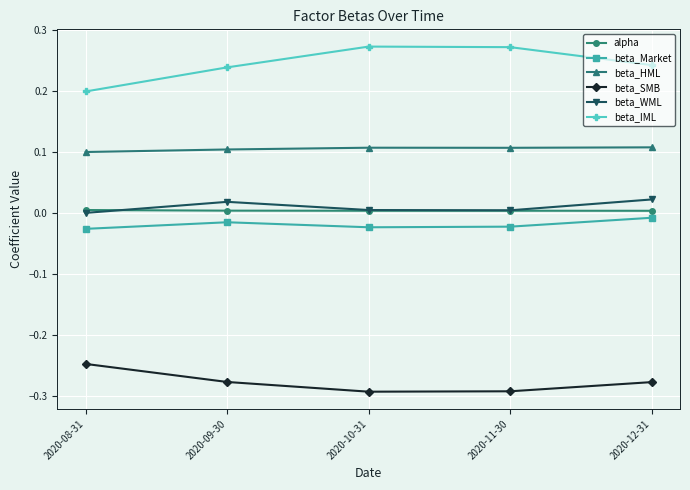

True or false: beta_WML has a value of 0.0 at 2020-08-31.

True